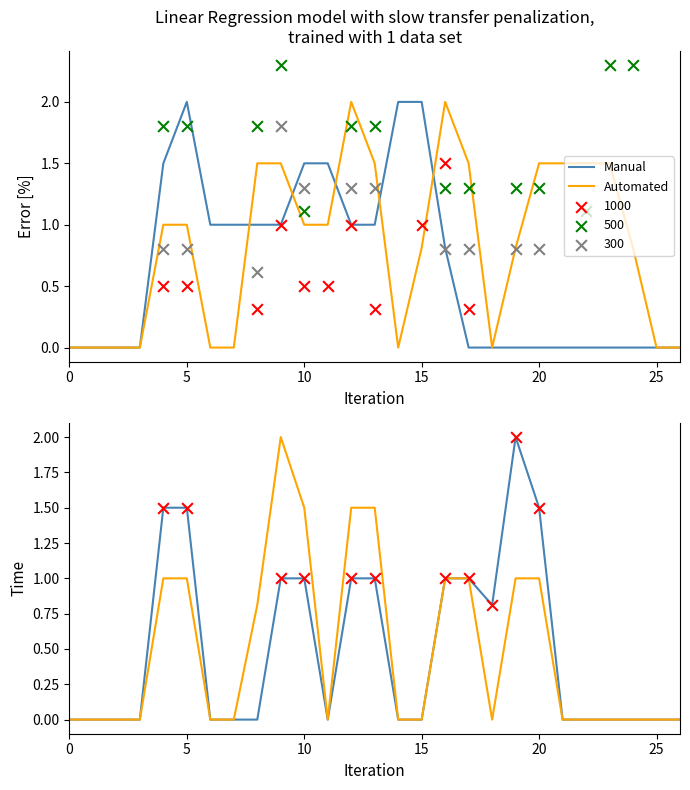

Which series reaches the minimum Y coordinate?

Manual